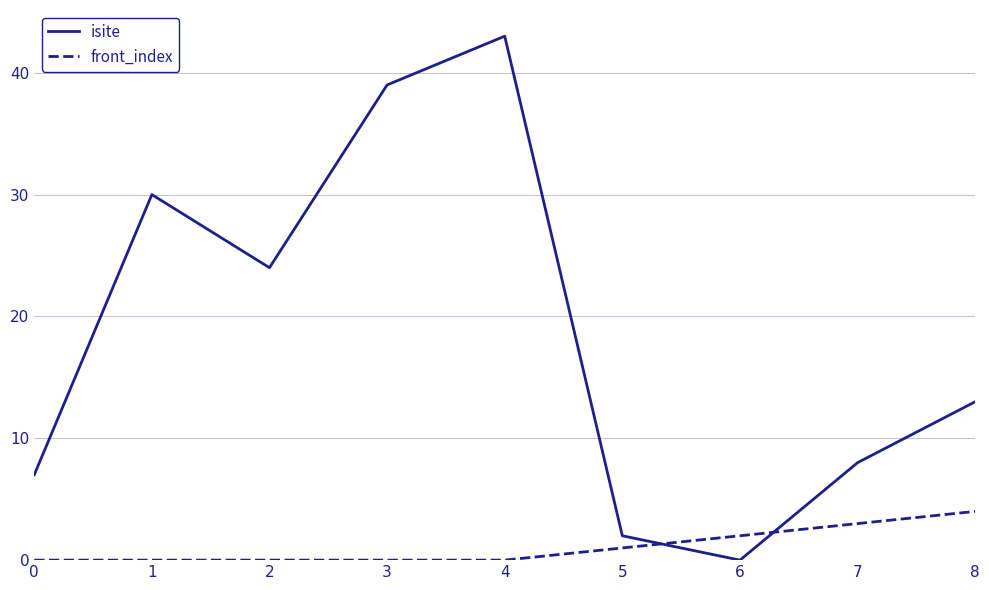

At 7, list the series in order from largest to smallest.

isite, front_index